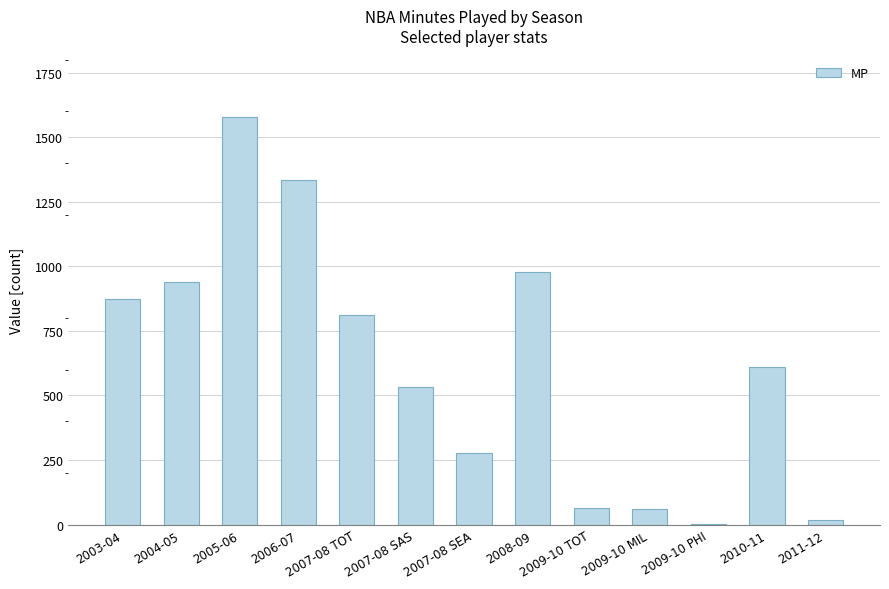

At which label is the value closest to 791?

2007-08 TOT